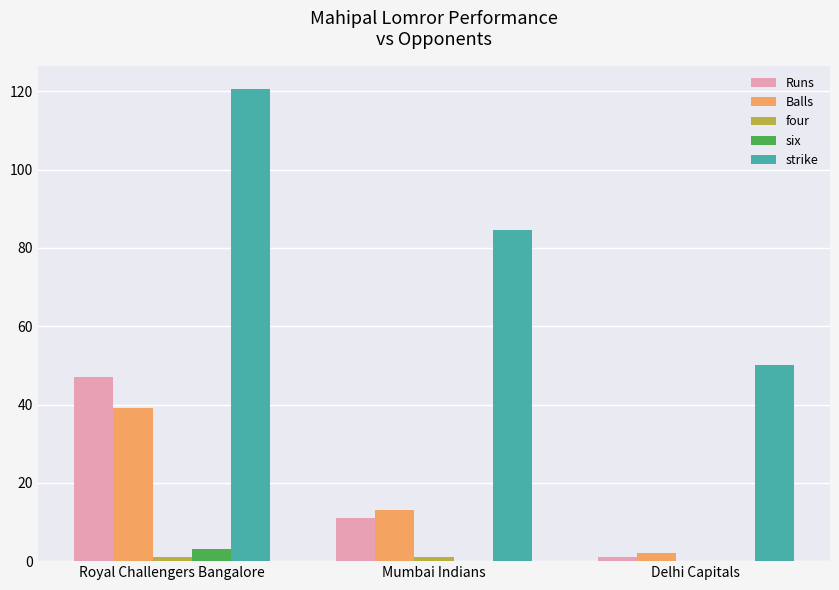

True or false: Balls has a value of 3.2 at Mumbai Indians.

False